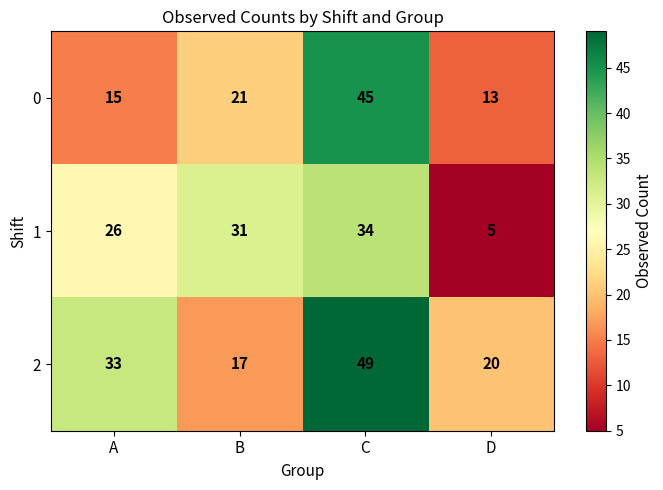

Rank the series at C from highest to lowest value.

2, 0, 1